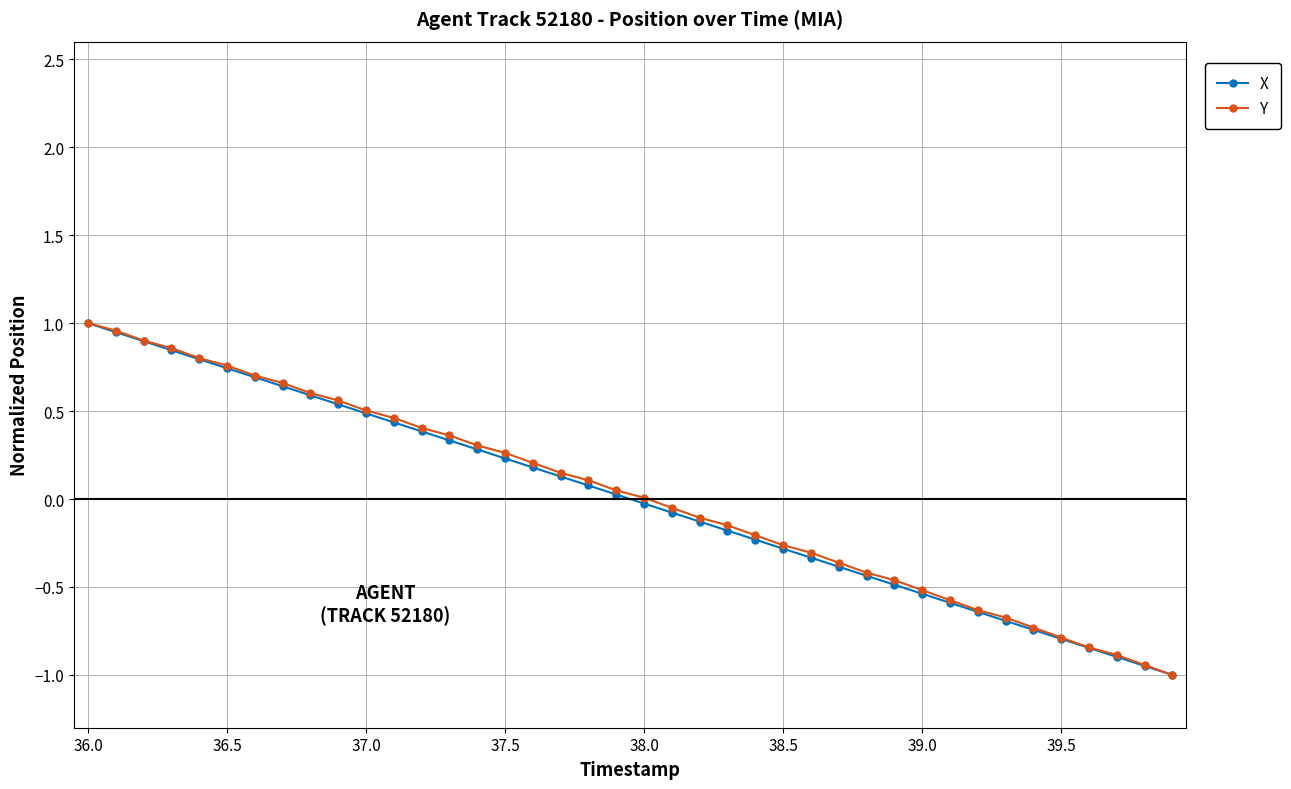

What is the minimum value shown in the chart?

-1.0